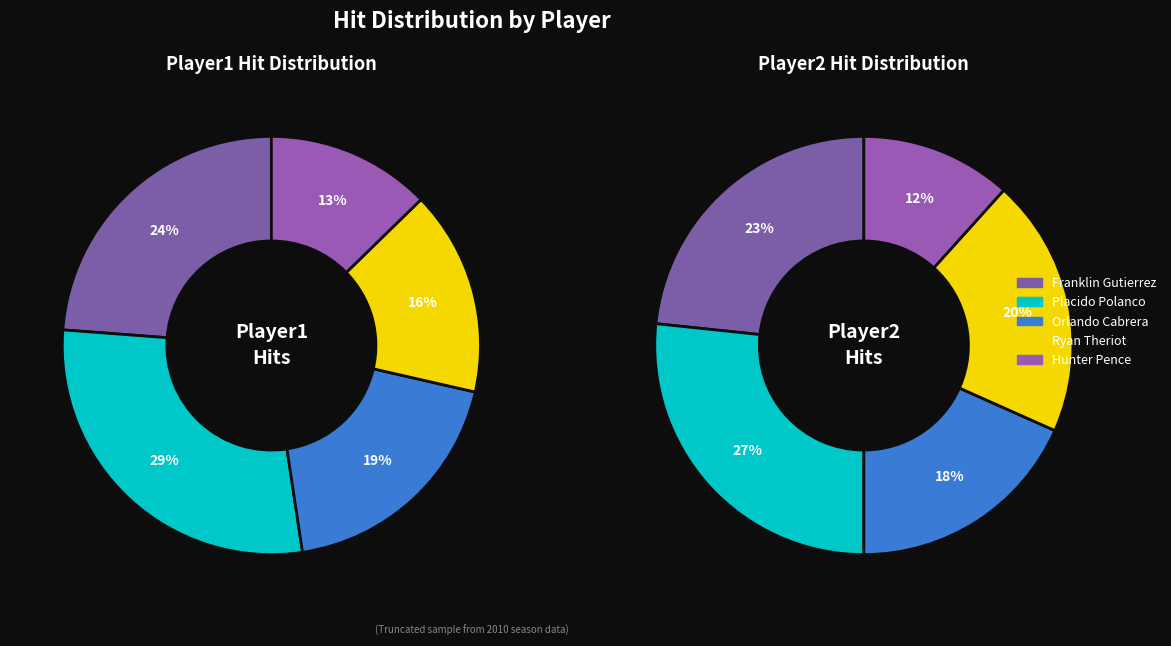

Which slice is the largest?

Placido Polanco